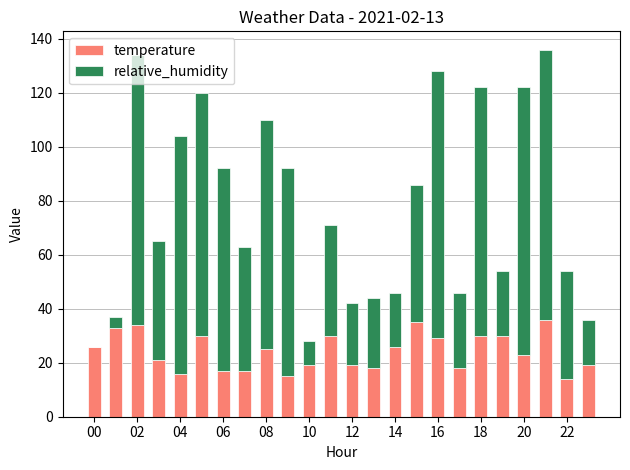

What is the maximum value for temperature?

36